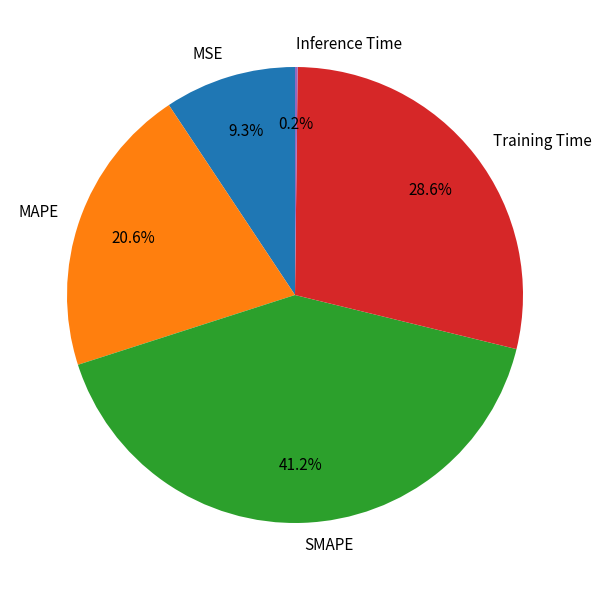

What is the largest slice in the pie chart?

SMAPE